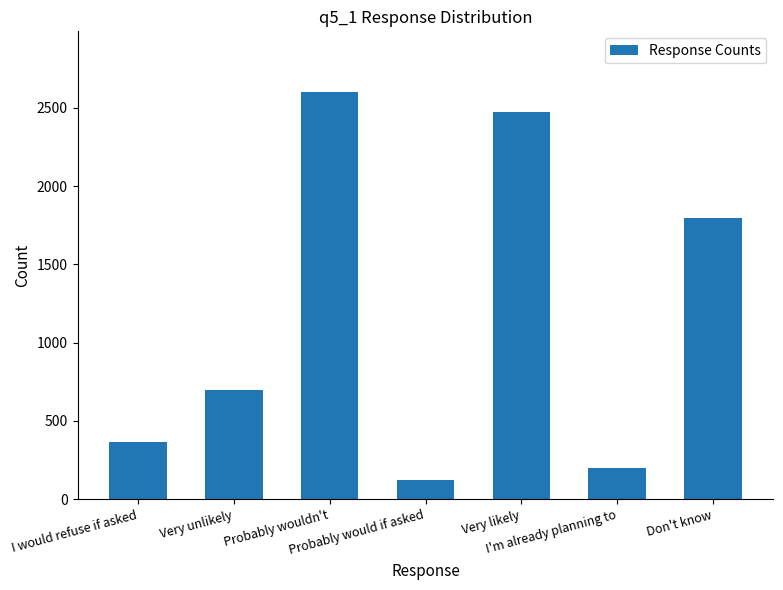

Approximately how many times larger is the value at Very unlikely compared to Very likely?

0.3